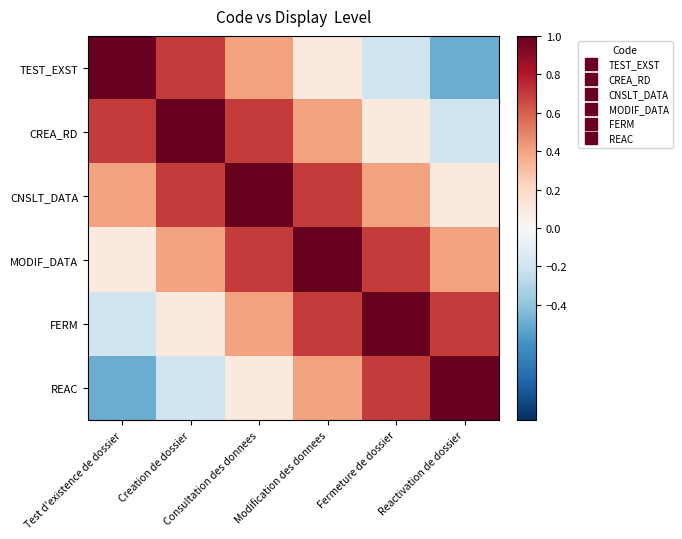

Reading left to right, what are all the values shown in this chart?

TEST_EXST: Test d'existence de dossier=1.0	Creation de dossier=0.7	Consultation des donnees=0.4	Modification des donnees=0.1	Fermeture de dossier=-0.2	Reactivation de dossier=-0.5
CREA_RD: Test d'existence de dossier=0.7	Creation de dossier=1.0	Consultation des donnees=0.7	Modification des donnees=0.4	Fermeture de dossier=0.1	Reactivation de dossier=-0.2
CNSLT_DATA: Test d'existence de dossier=0.4	Creation de dossier=0.7	Consultation des donnees=1.0	Modification des donnees=0.7	Fermeture de dossier=0.4	Reactivation de dossier=0.1
MODIF_DATA: Test d'existence de dossier=0.1	Creation de dossier=0.4	Consultation des donnees=0.7	Modification des donnees=1.0	Fermeture de dossier=0.7	Reactivation de dossier=0.4
FERM: Test d'existence de dossier=-0.2	Creation de dossier=0.1	Consultation des donnees=0.4	Modification des donnees=0.7	Fermeture de dossier=1.0	Reactivation de dossier=0.7
REAC: Test d'existence de dossier=-0.5	Creation de dossier=-0.2	Consultation des donnees=0.1	Modification des donnees=0.4	Fermeture de dossier=0.7	Reactivation de dossier=1.0